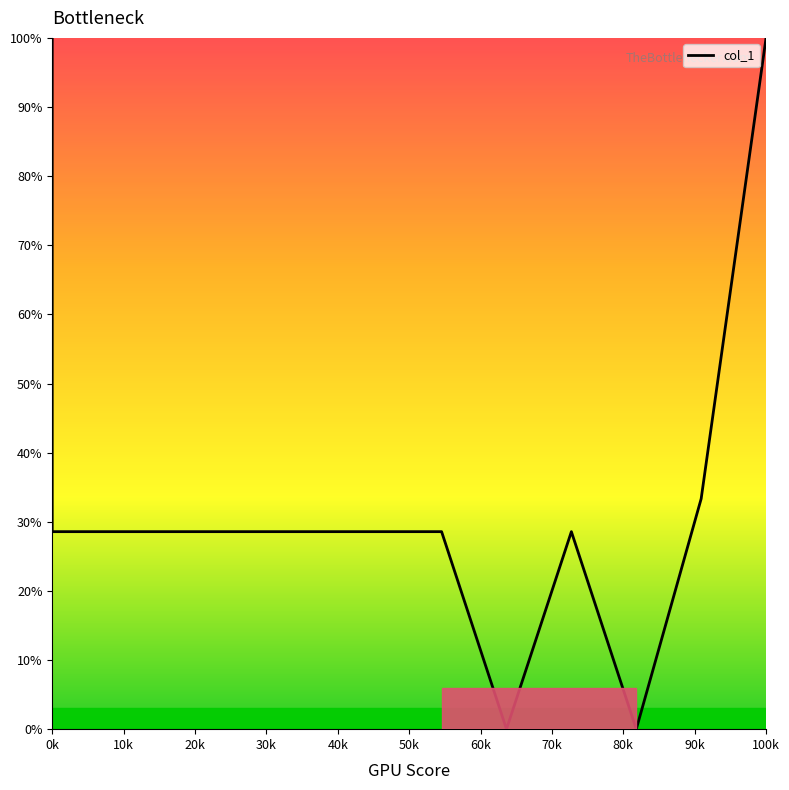

What is the approximate value at 40k?

28.6